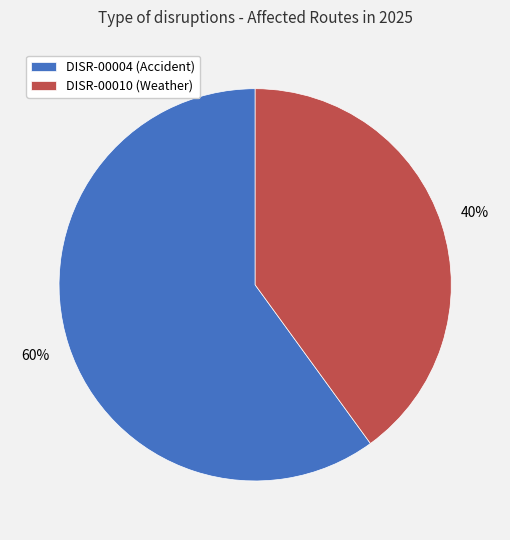

Is the sum of DISR-00010 and DISR-00004 greater than half?

Yes